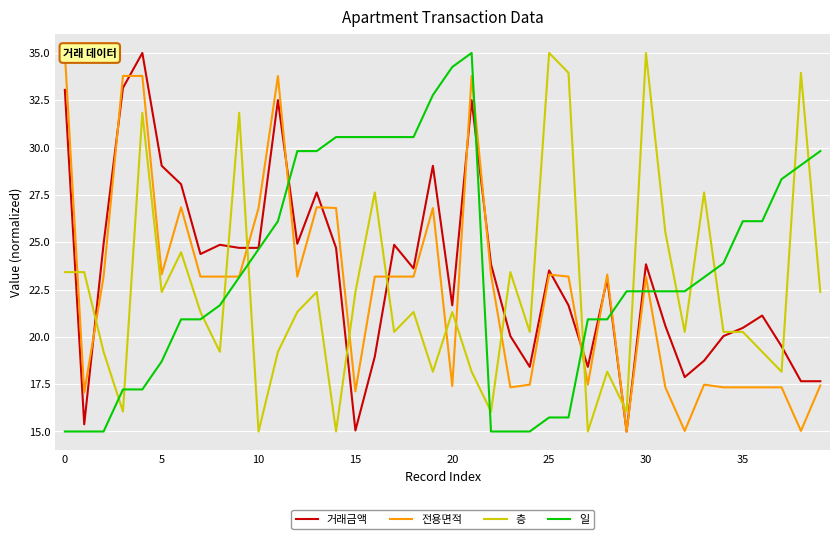

At which category is the sum across all series the highest?

21